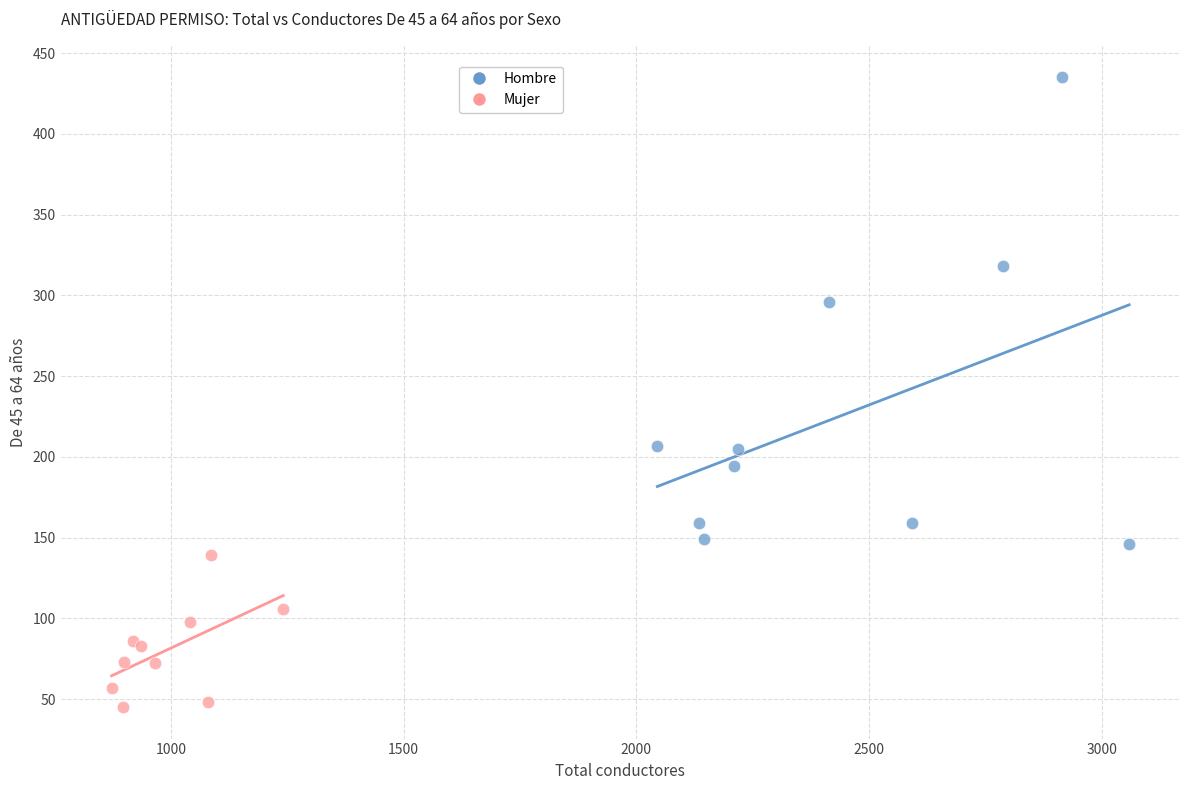

Which series contains the highest Y value?

Hombre